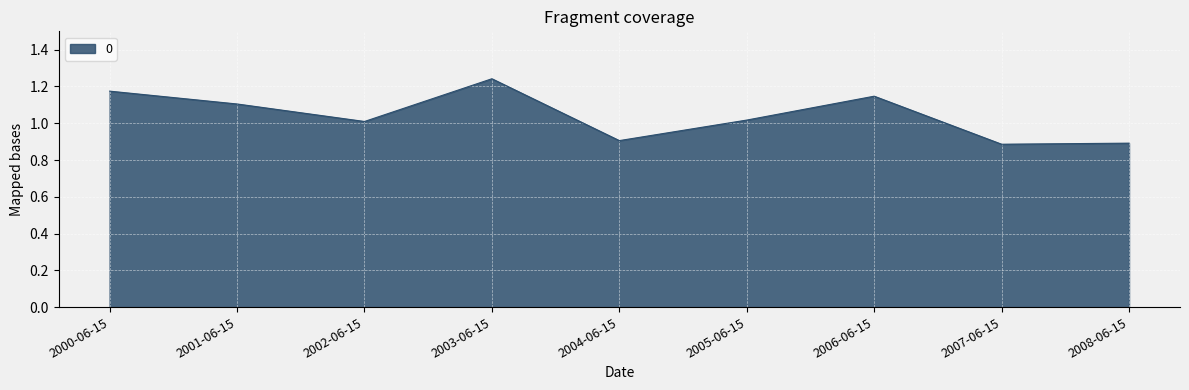

What position from the right is 2005-06-15?

4